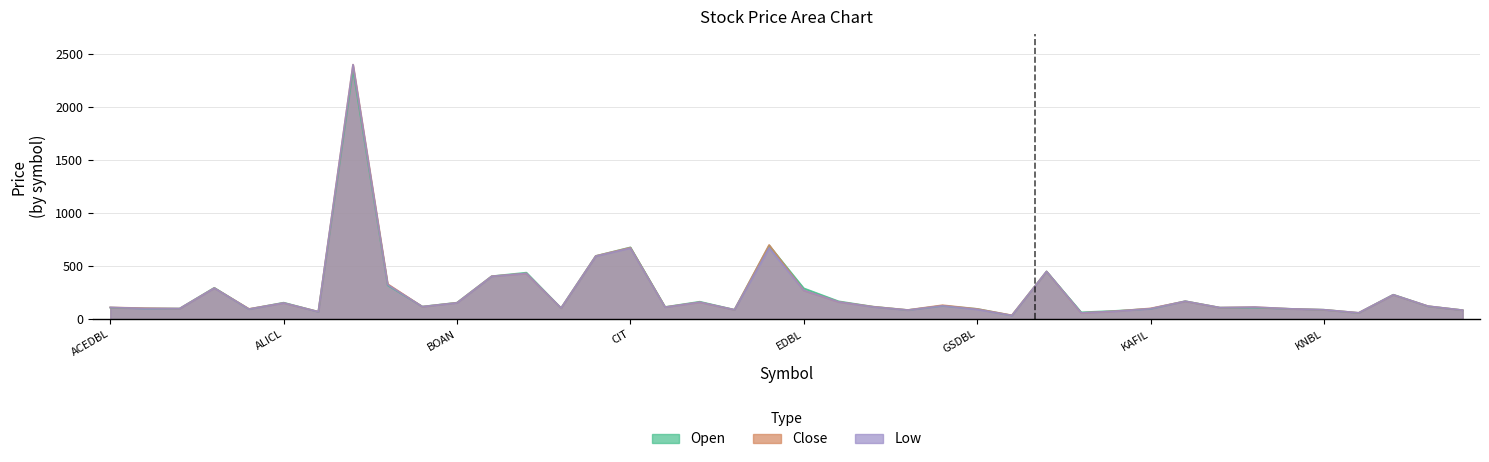

Which category has the lowest value in the Low series?

ARUN